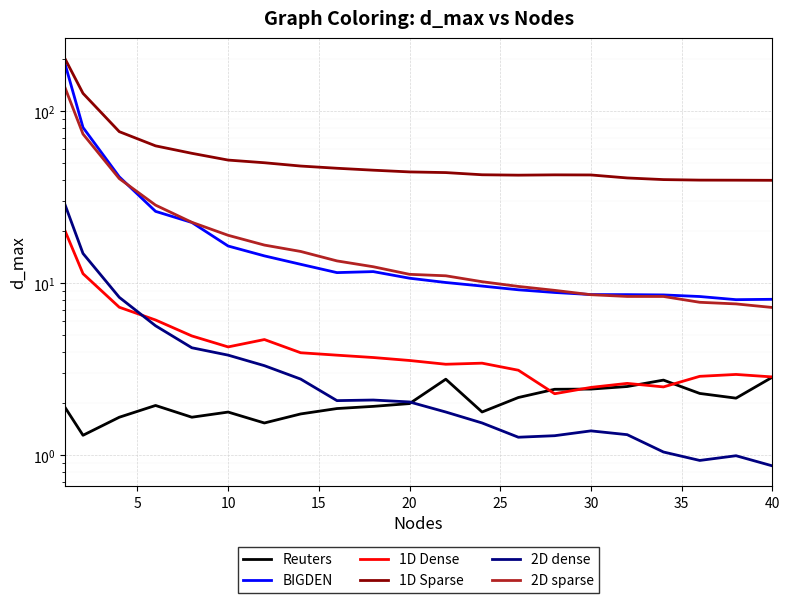

Reading right to left, transcribe all the data shown in this chart.

Reuters: 2.8	2.1	2.3	2.7	2.5	2.4	2.4	2.2	1.8	2.8	2.0	1.9	1.9	1.7	1.5	1.8	1.7	1.9	1.7	1.3	1.9
BIGDEN: 8.1	8.0	8.4	8.5	8.6	8.6	8.8	9.1	9.6	10.1	10.7	11.7	11.5	12.9	14.4	16.4	22.5	26.1	41.5	80.3	189.8
1D Dense: 2.8	2.9	2.9	2.5	2.6	2.5	2.3	3.1	3.4	3.4	3.6	3.7	3.8	3.9	4.7	4.3	4.9	6.1	7.2	11.3	20.2
1D Sparse: 39.6	39.7	39.7	40.0	40.9	42.5	42.6	42.4	42.6	43.9	44.3	45.3	46.5	47.9	50.1	51.9	56.8	62.8	75.9	126.8	202.2
2D dense: 0.9	1.0	0.9	1.0	1.3	1.4	1.3	1.3	1.5	1.8	2.0	2.1	2.1	2.8	3.3	3.8	4.2	5.7	8.3	14.9	28.7
2D sparse: 7.2	7.6	7.7	8.4	8.4	8.6	9.1	9.6	10.2	11.0	11.2	12.5	13.5	15.3	16.6	19.0	22.6	28.4	40.5	73.6	137.6